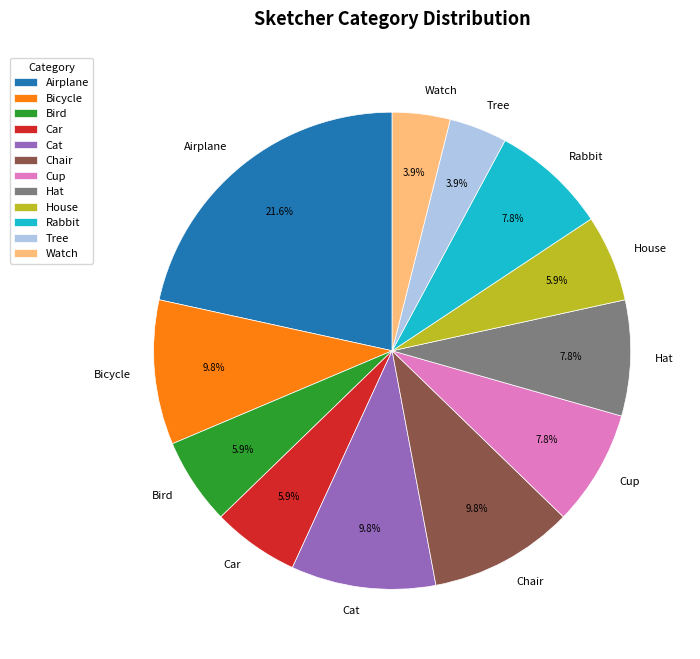

Which has a higher value, House or Tree?

House